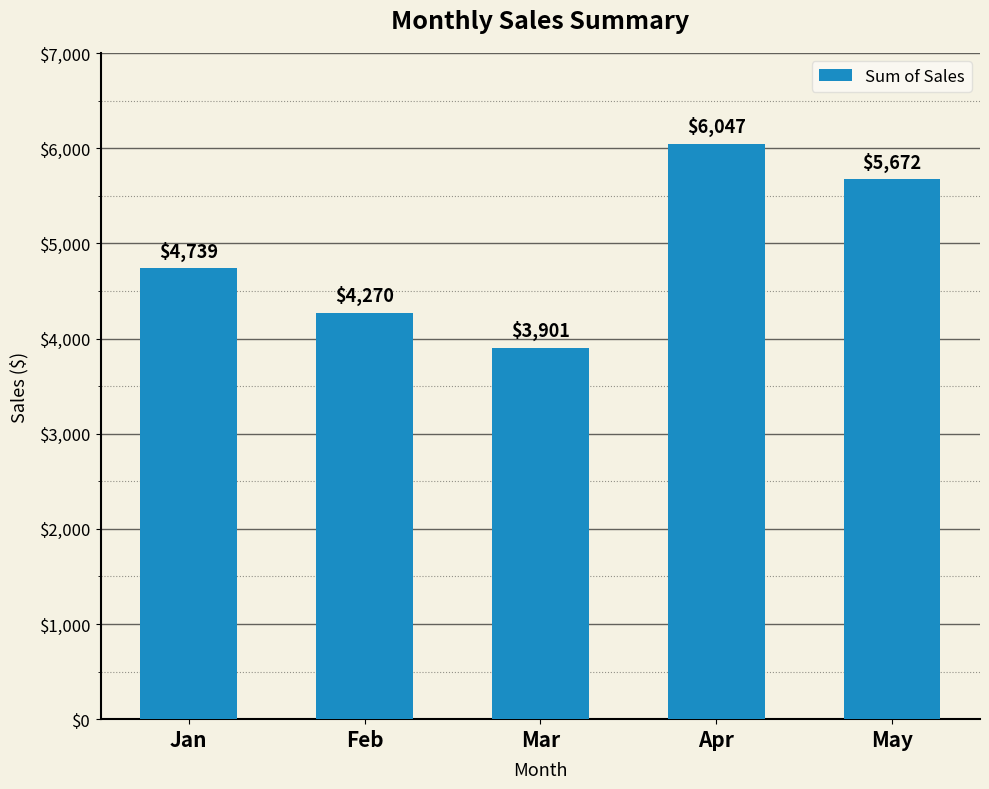

True or false: the data shows 1524.6 at Apr.

False